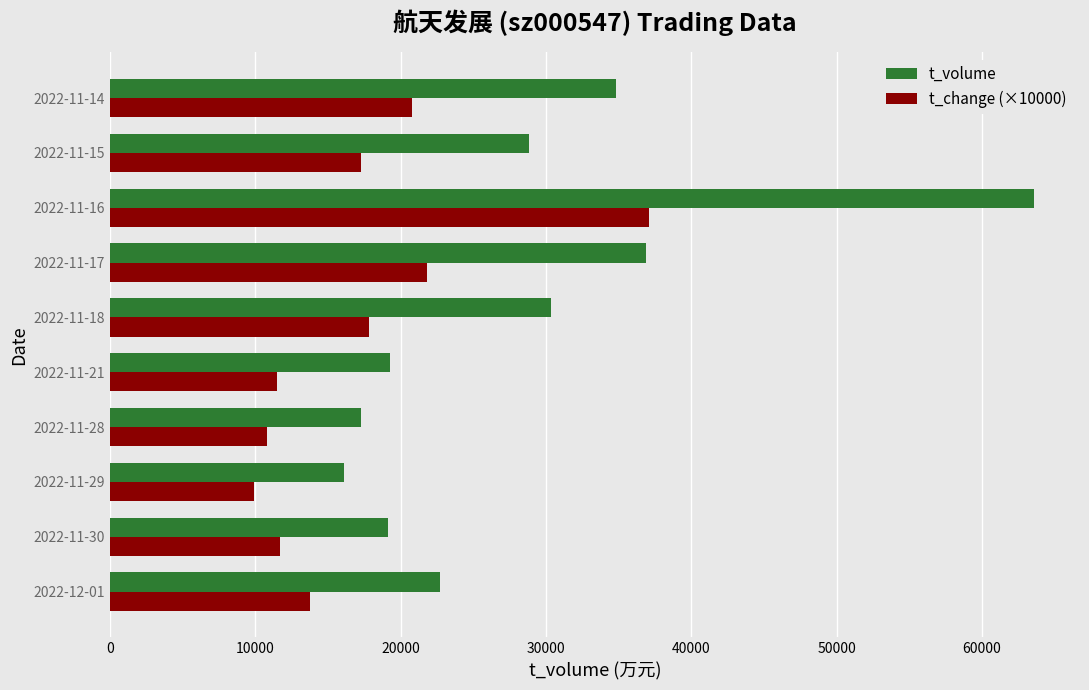

Which series has the largest range (max minus min)?

t_volume